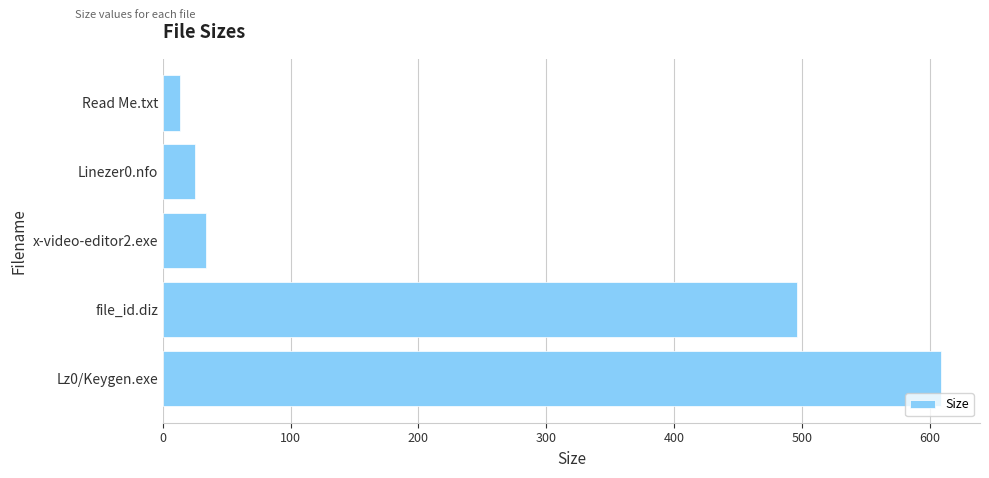

Is it true that the value at file_id.diz is 289.3?

False